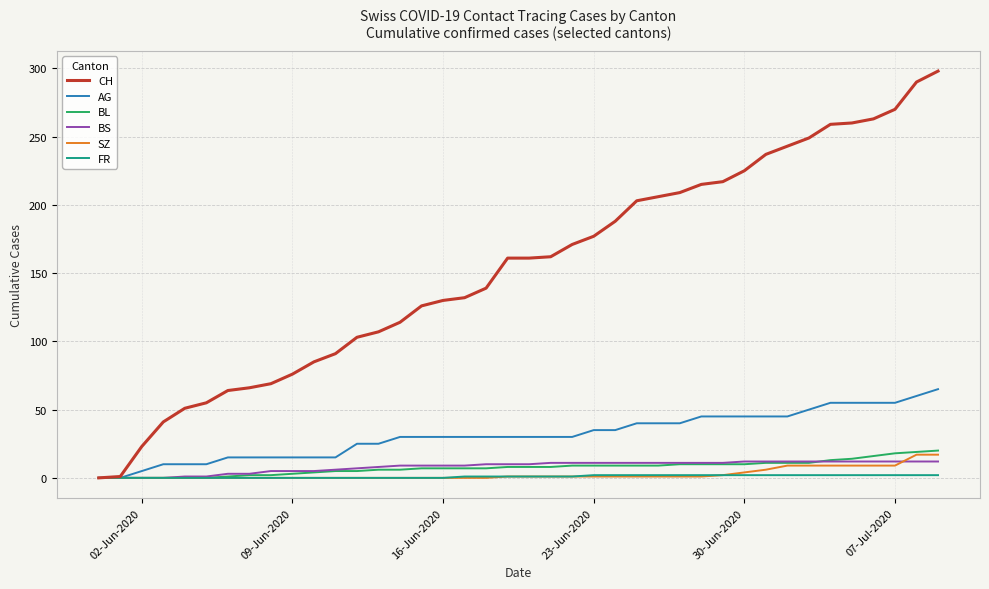

What is the highest value of the BS series?

12